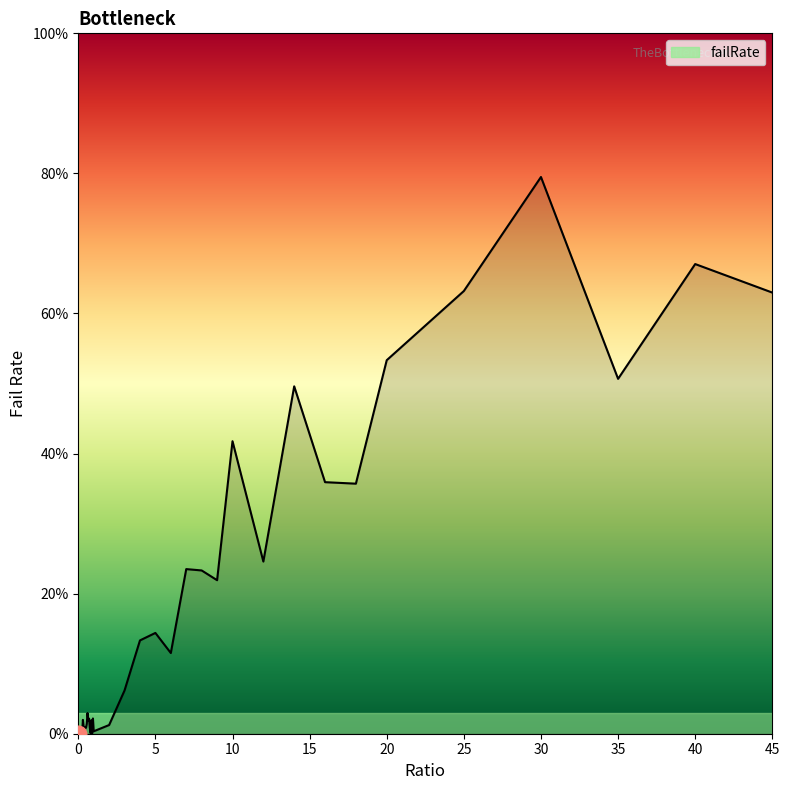

What is the label of the 6th point from the left?

0.25